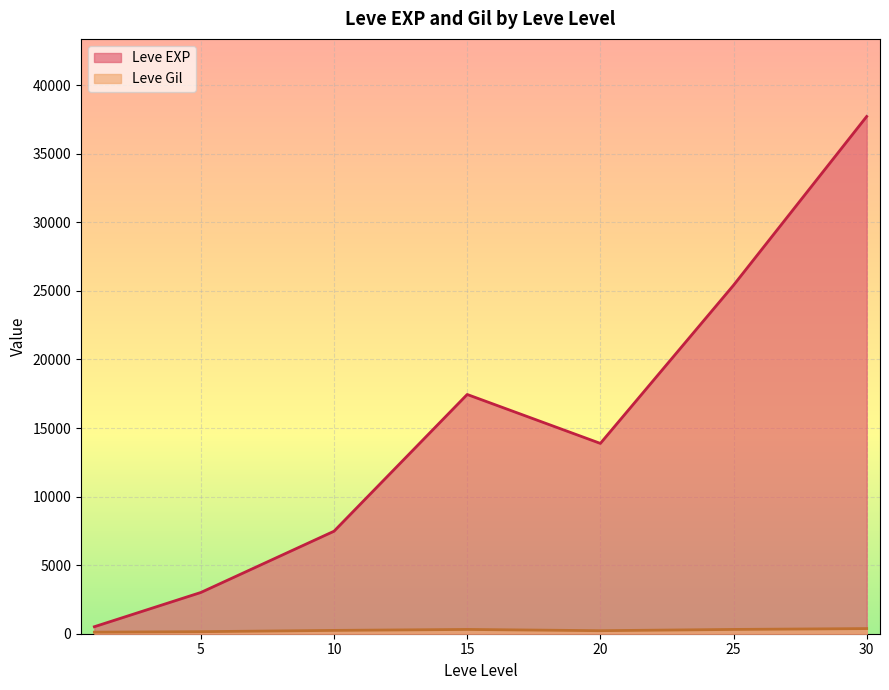

What is the maximum value for Leve EXP?

37715.0